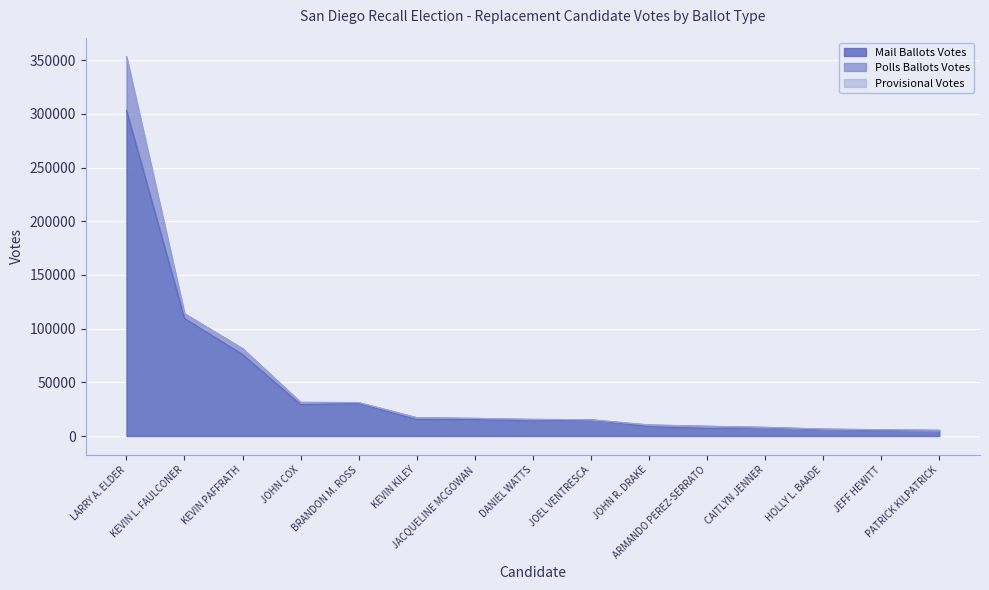

What is the average value of the Mail Ballots Votes series?

43185